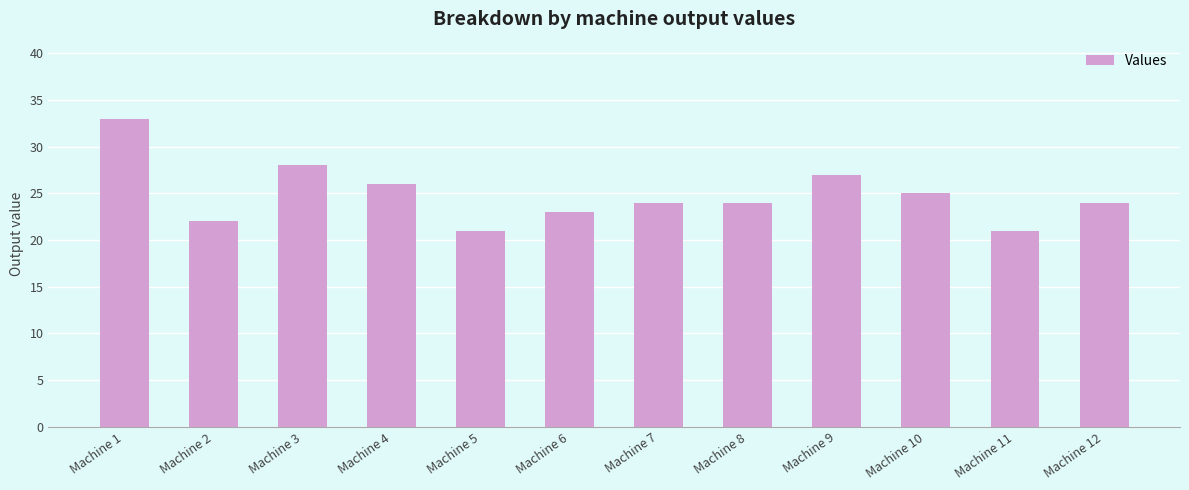

Reading left to right, list all the values displayed in this chart.

33	22	28	26	21	23	24	24	27	25	21	24